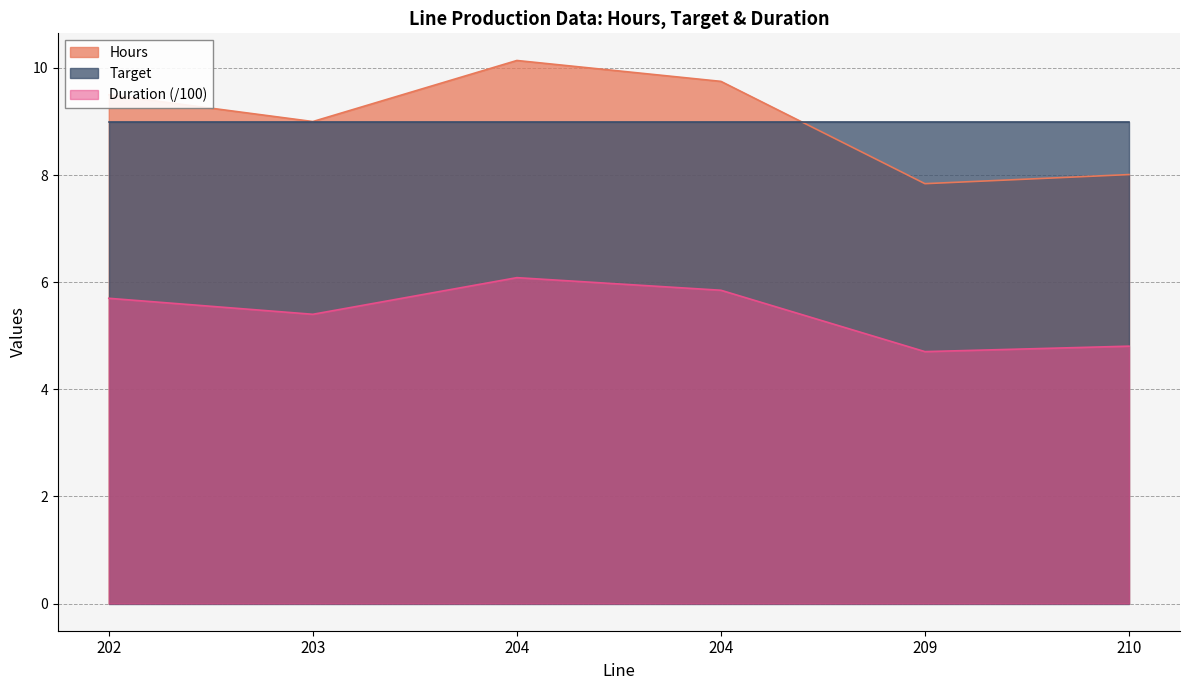

True or false: Duration and Hours intersect in this chart.

False